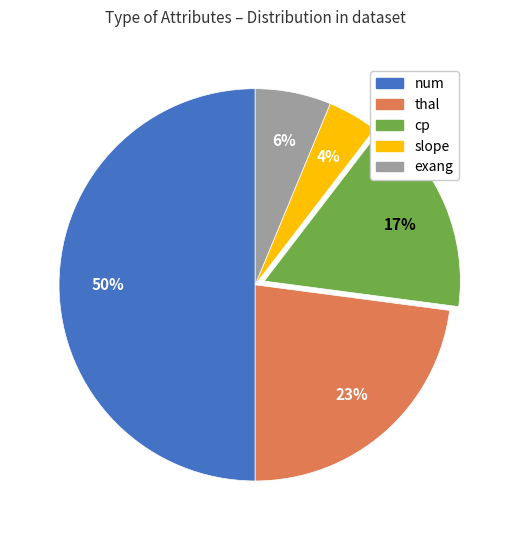

To the nearest percent, what is the difference between the largest and smallest slice percentages?

46%